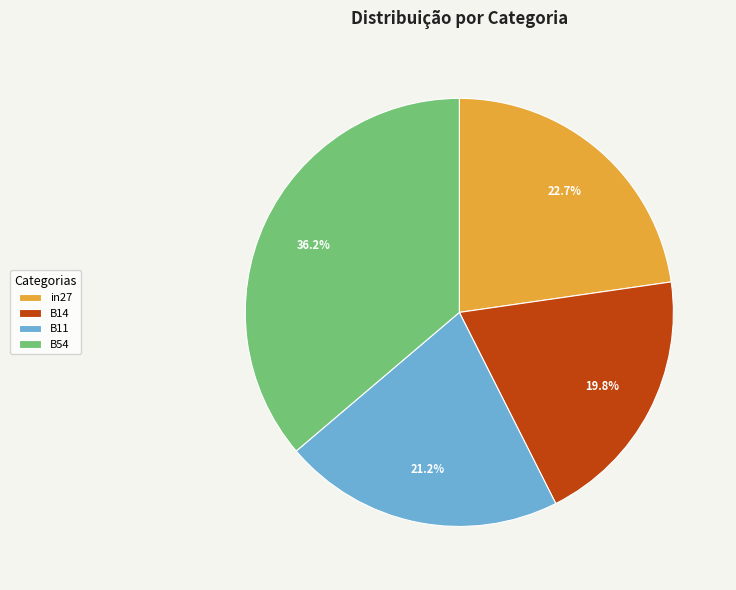

What is the ratio of the value at B11 to the value at in27?

0.9